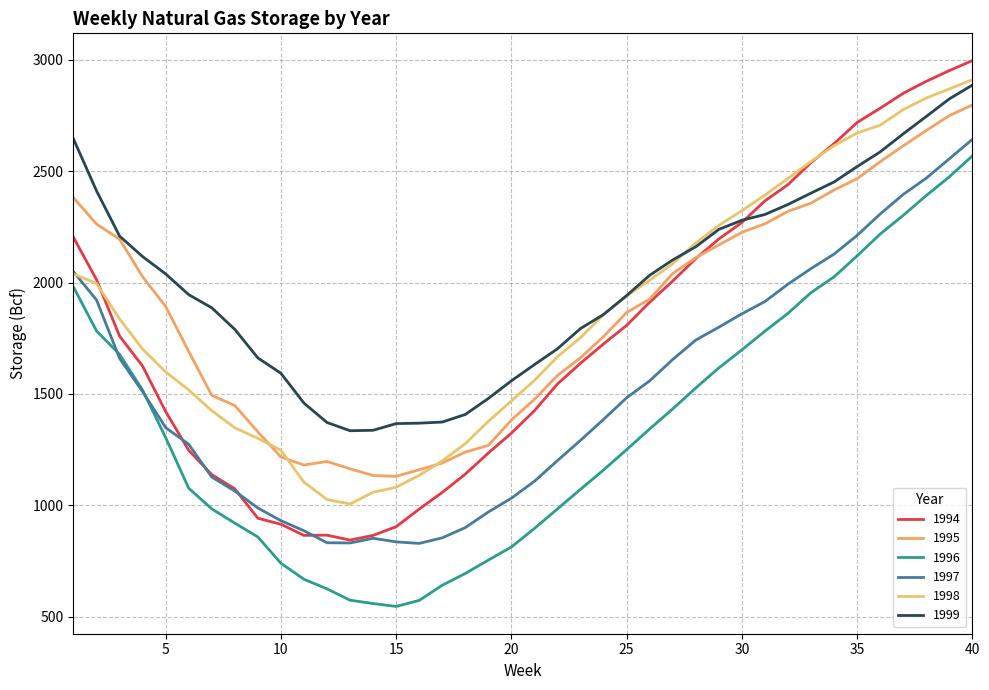

Which series has the widest spread of values?

1994